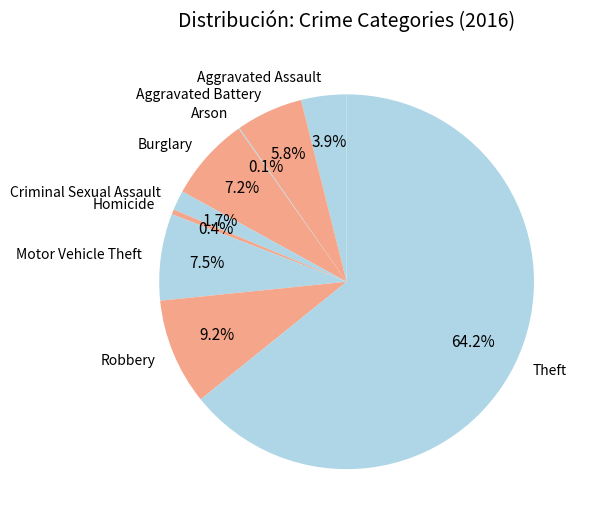

To the nearest percent, what percentage of the pie is Theft?

64%